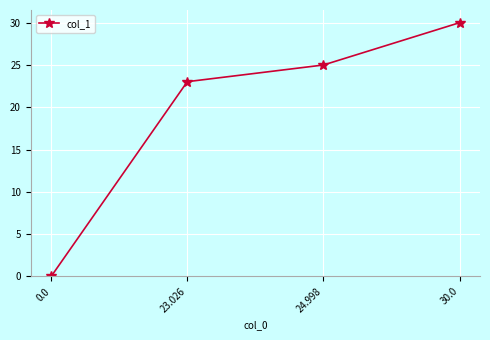

Reading left to right, transcribe all the data shown in this chart.

0.0=0.0	23.026=23.0	24.998=25.0	30.0=30.0